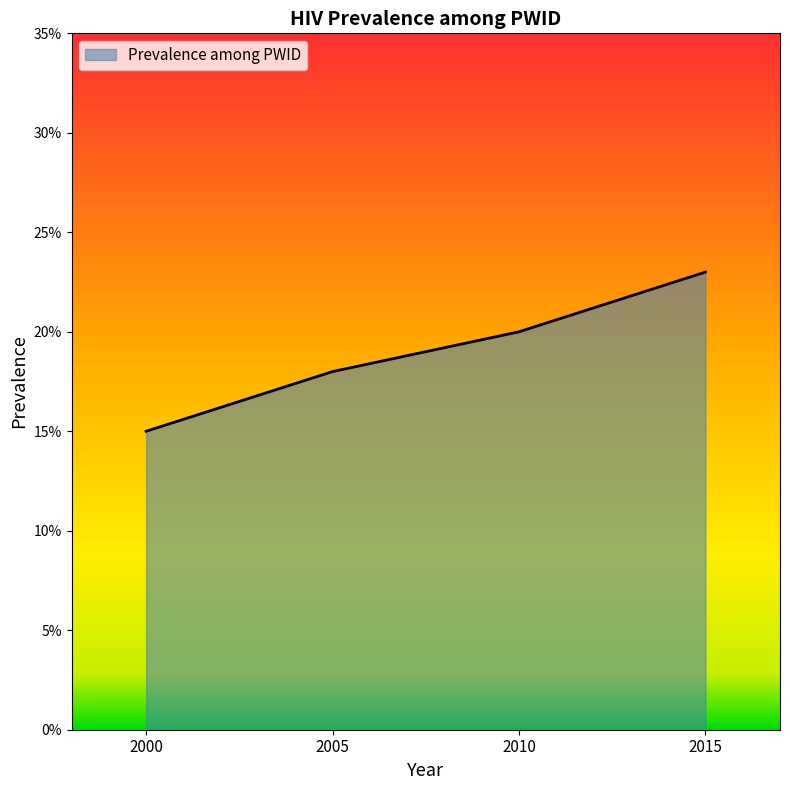

At which label is the value closest to 0?

2000